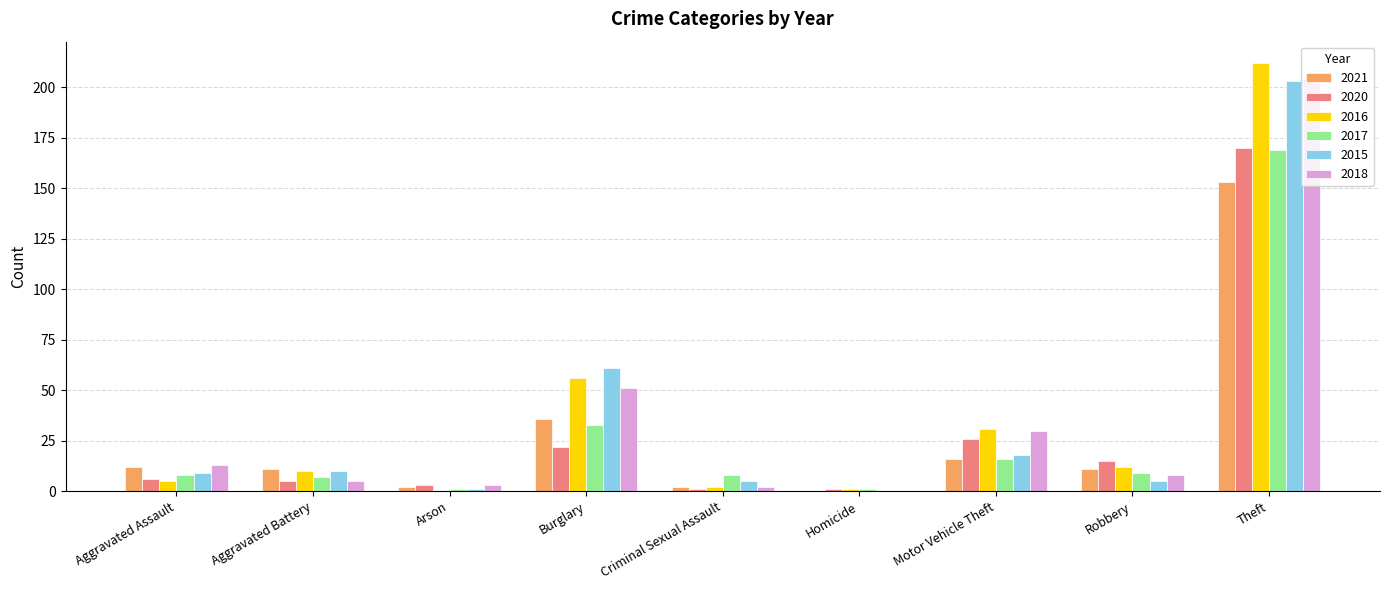

The 2020 series shows 6 at Aggravated Assault. True or false?

True